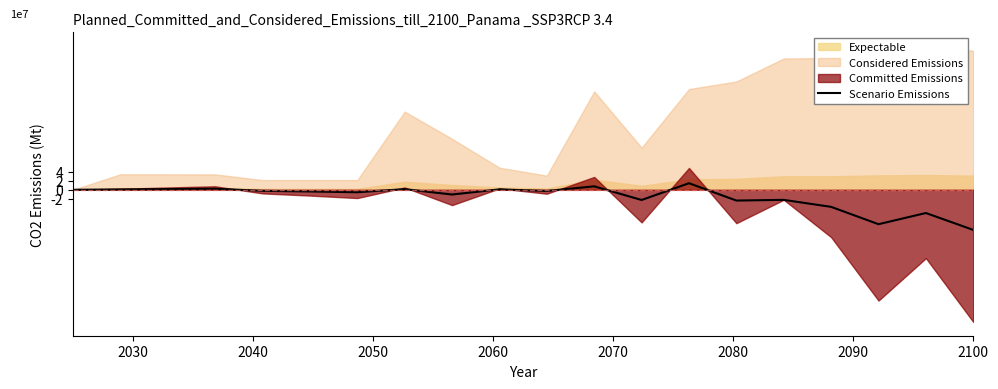

What is the difference between the maximum and minimum values?

102702872.3